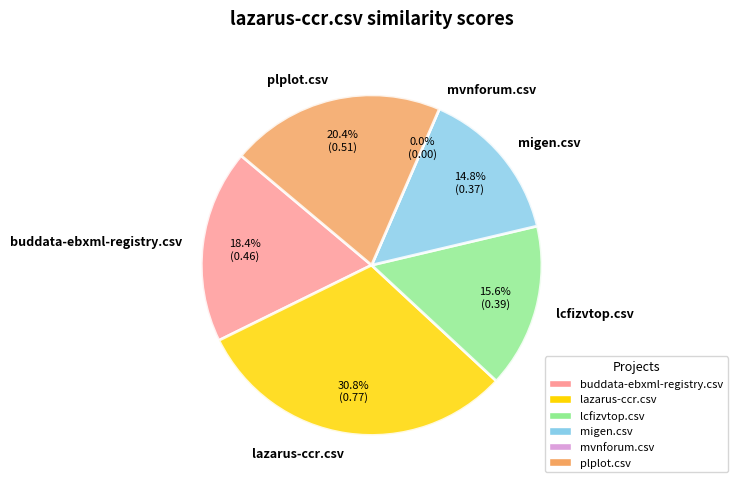

What is the change in value from buddata-ebxml-registry.csv to lazarus-ccr.csv?

+0.3